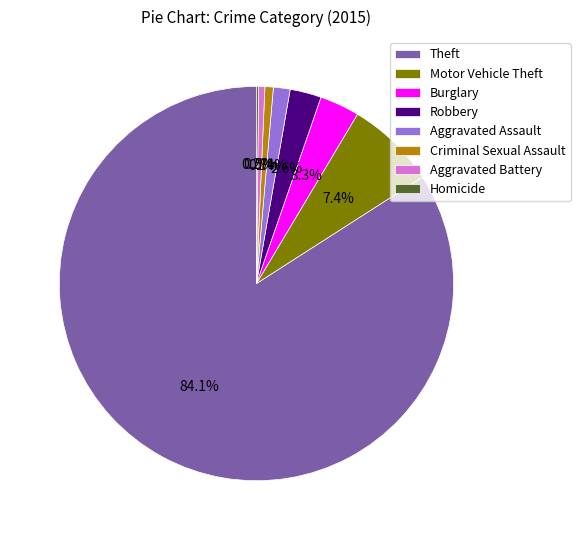

What is the ratio of the value at Burglary to the value at Robbery?

1.3